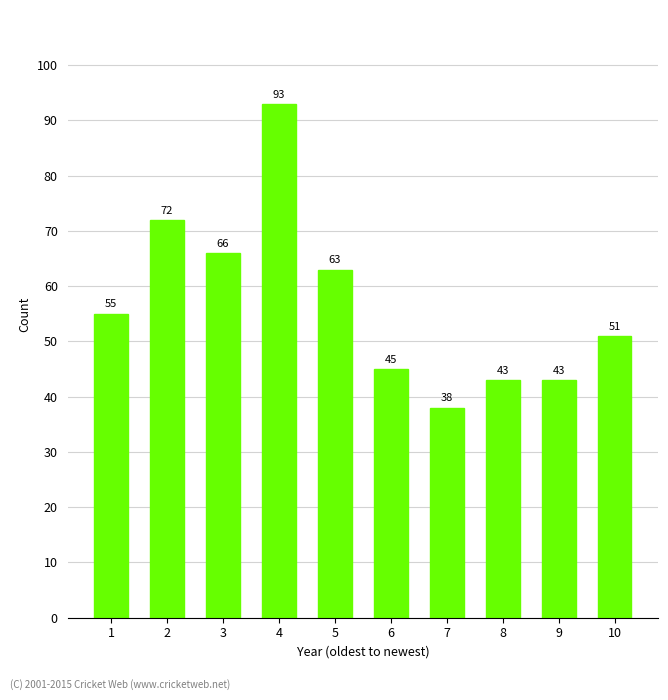

How many series are shown in this chart?

1